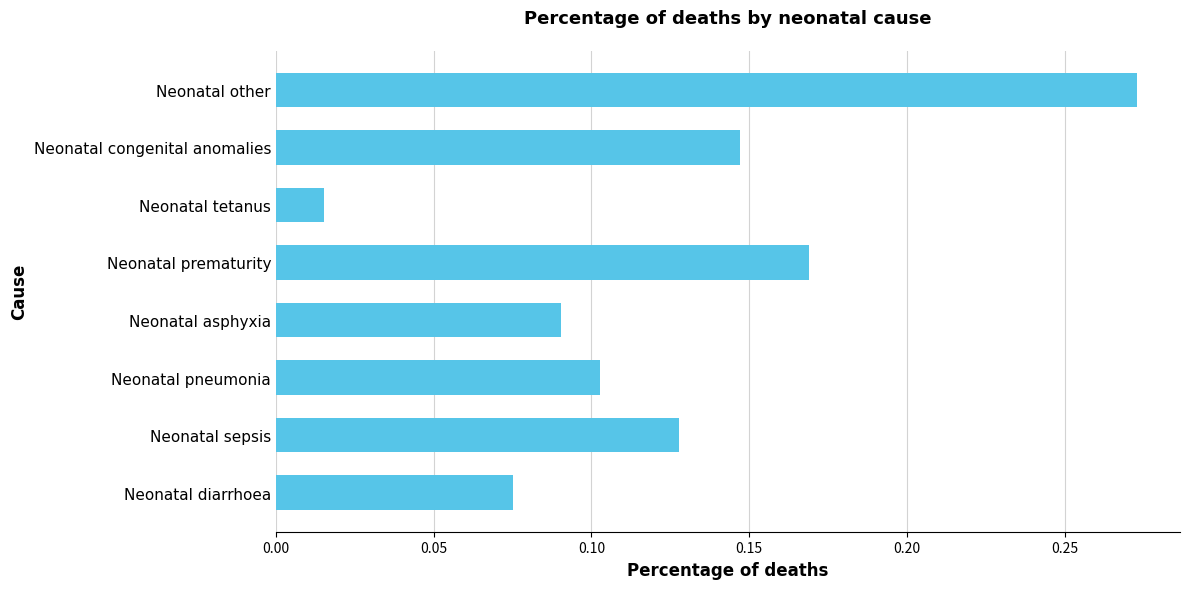

List the labels in order of value, smallest first.

Neonatal tetanus, Neonatal diarrhoea, Neonatal asphyxia, Neonatal pneumonia, Neonatal sepsis, Neonatal congenital anomalies, Neonatal prematurity, Neonatal other